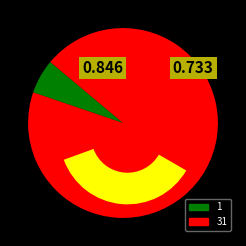

Does 1 account for over 50% of the chart?

No